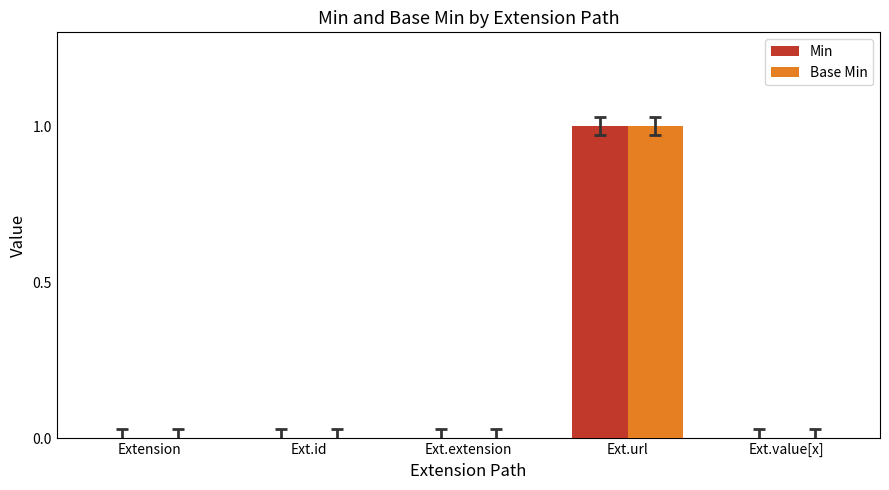

The Min series shows 2 at Ext.url. True or false?

False